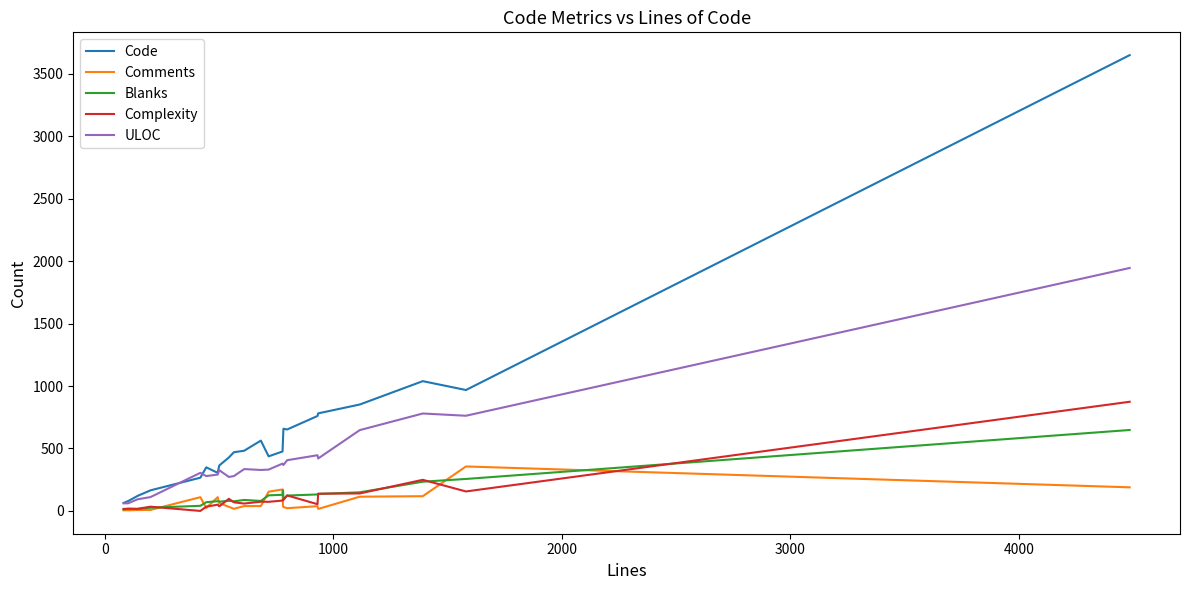

Which series has the largest total across all categories?

Code